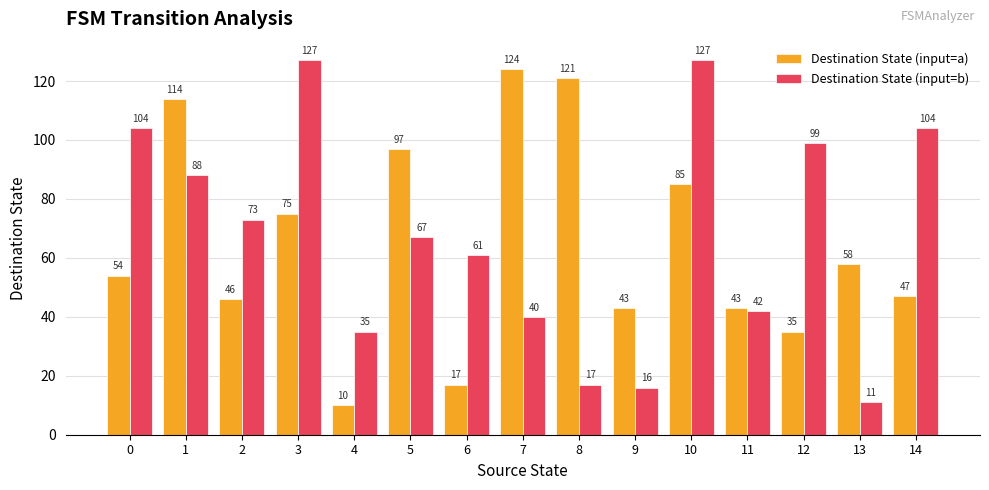

The Destination State (input=b) series shows 38 at 5. True or false?

False